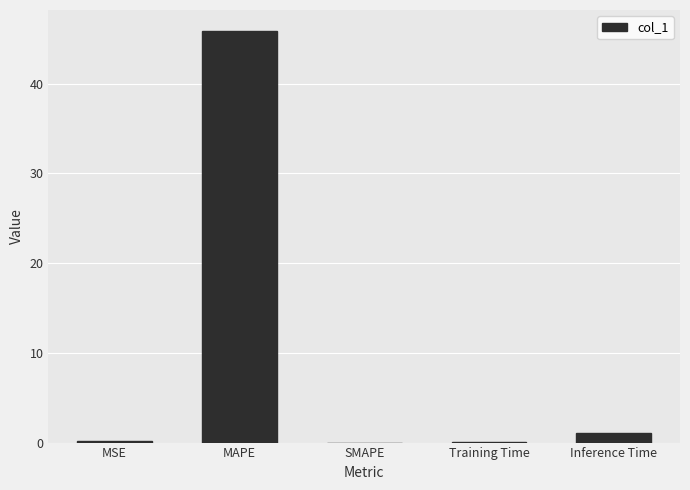

What is the sum of all values?

47.1